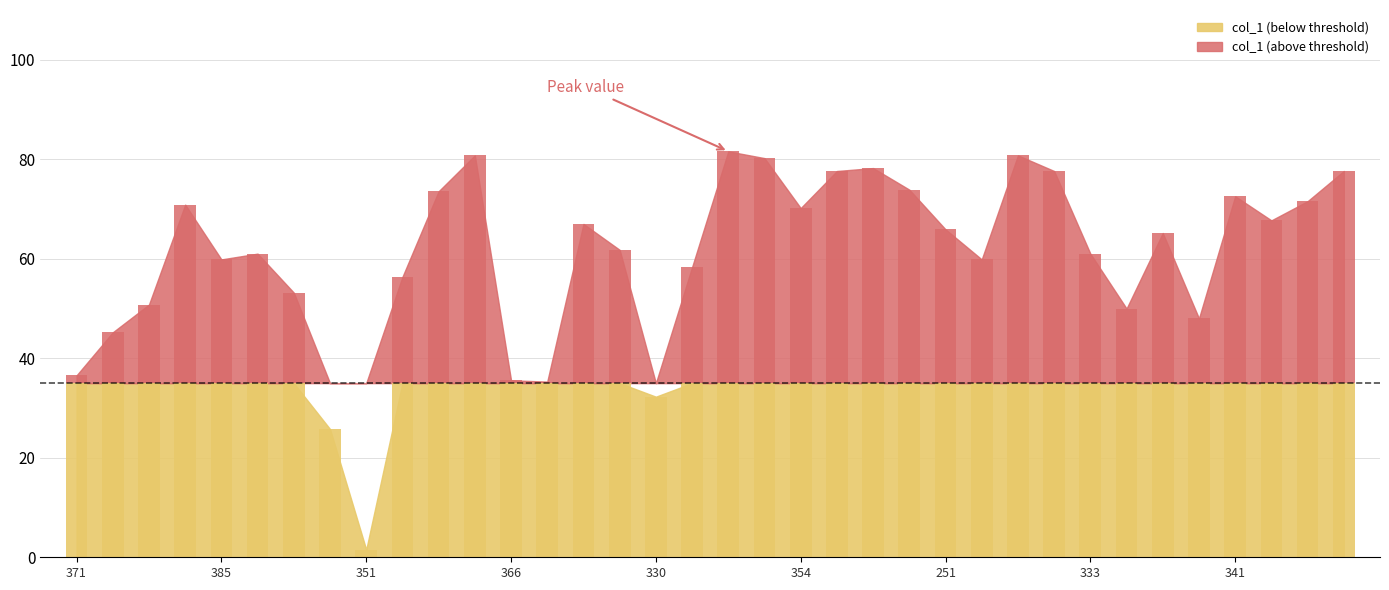

How many bars are there in total?

36